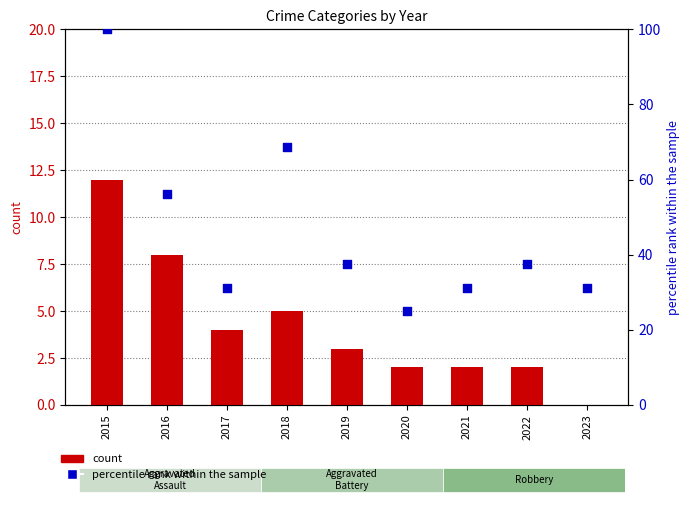

Which series has the largest total across all categories?

percentile rank within the sample